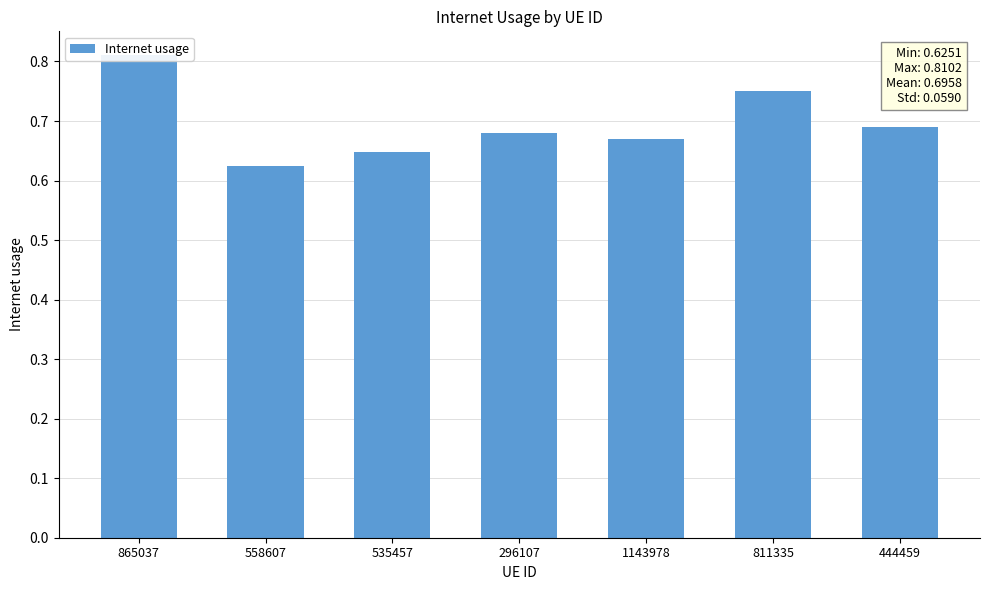

What position from the left is 535457?

3